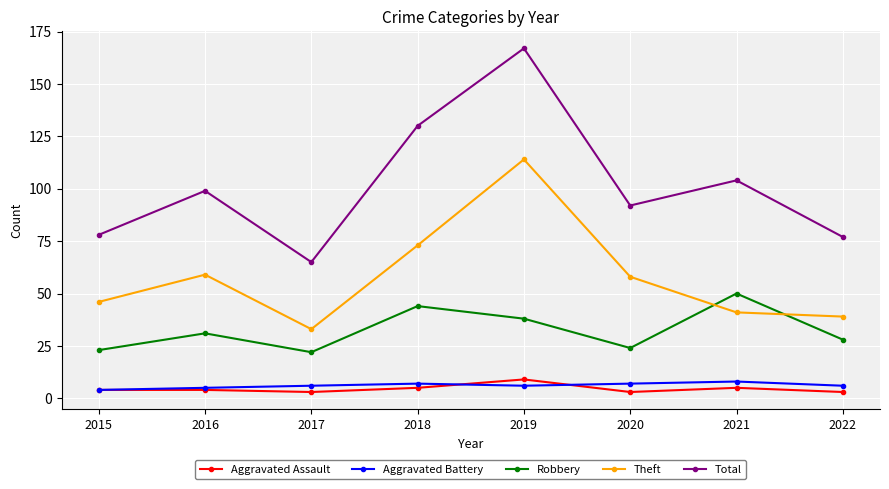

Which series has the largest range (max minus min)?

Total